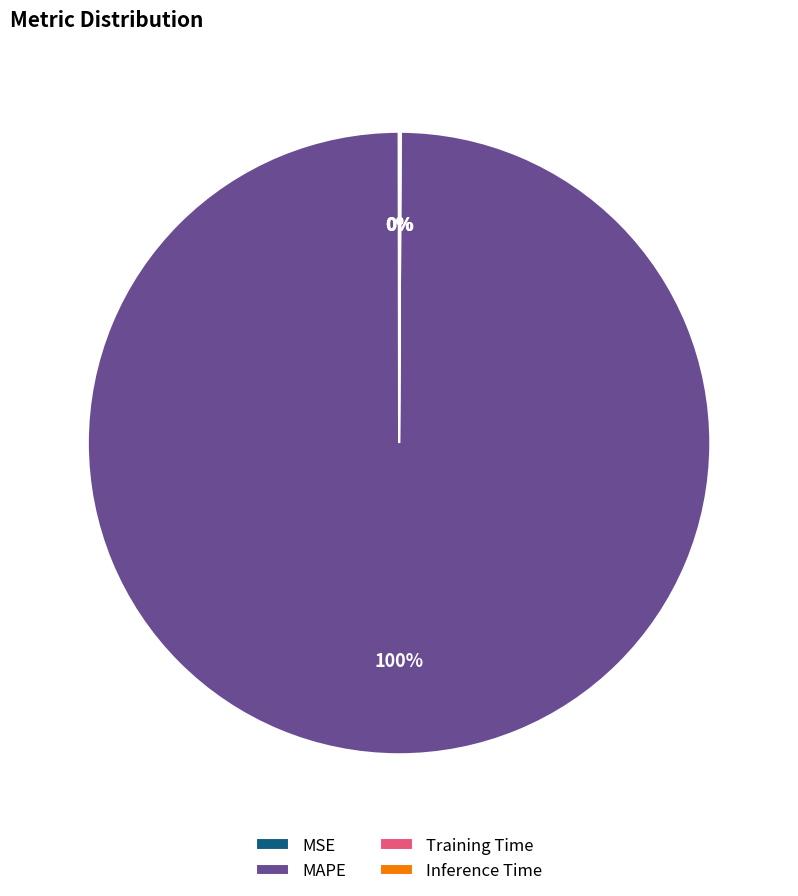

To the nearest percent, what is the average slice percentage?

25%